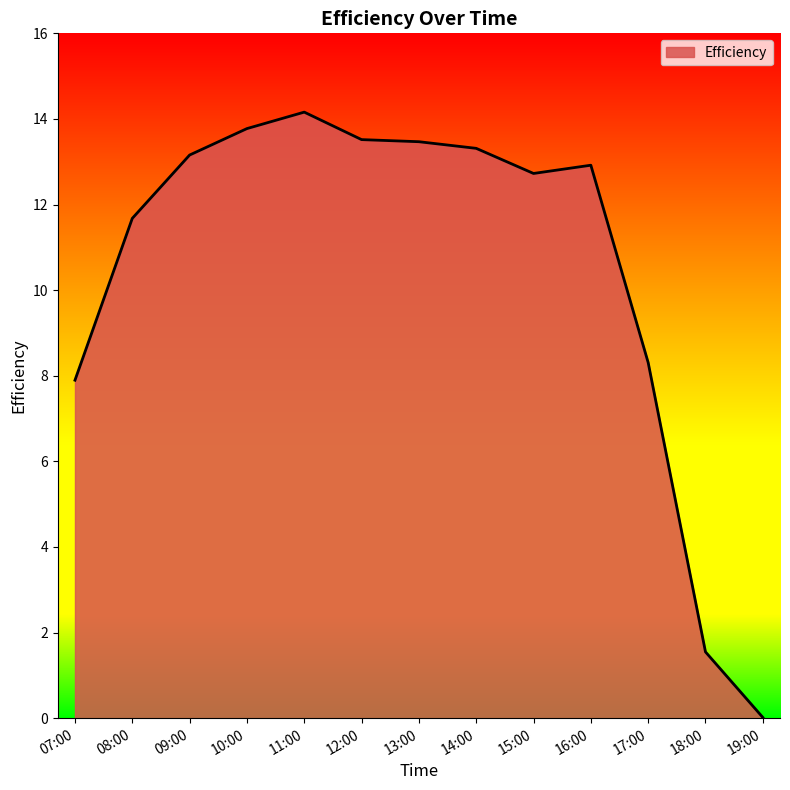

What is the average value?

10.5